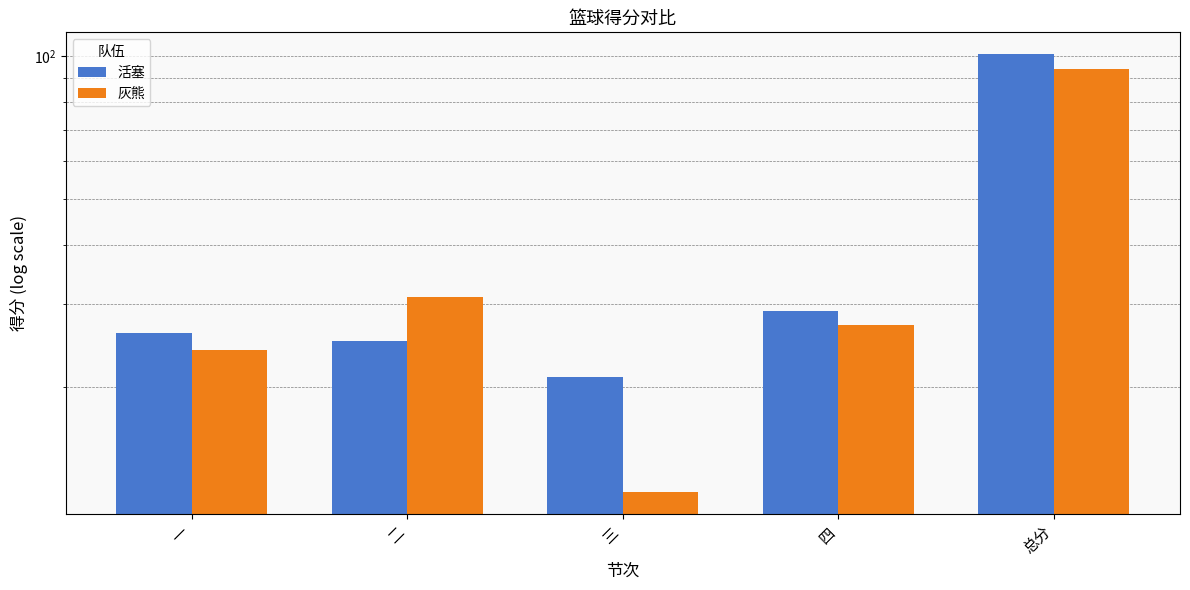

At which label does 活塞 first exceed 26?

四